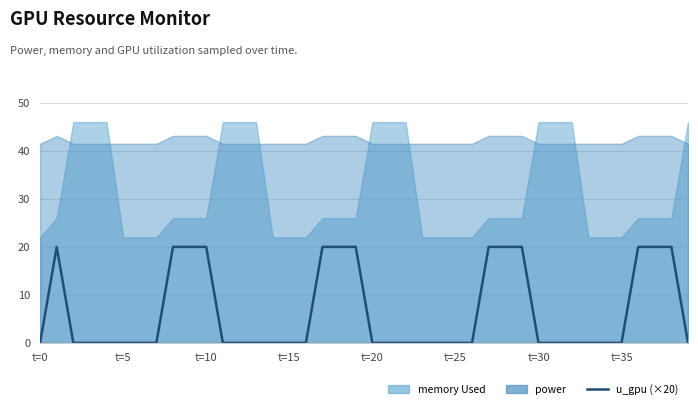

At which category does the chart reach its minimum across all series?

t=0